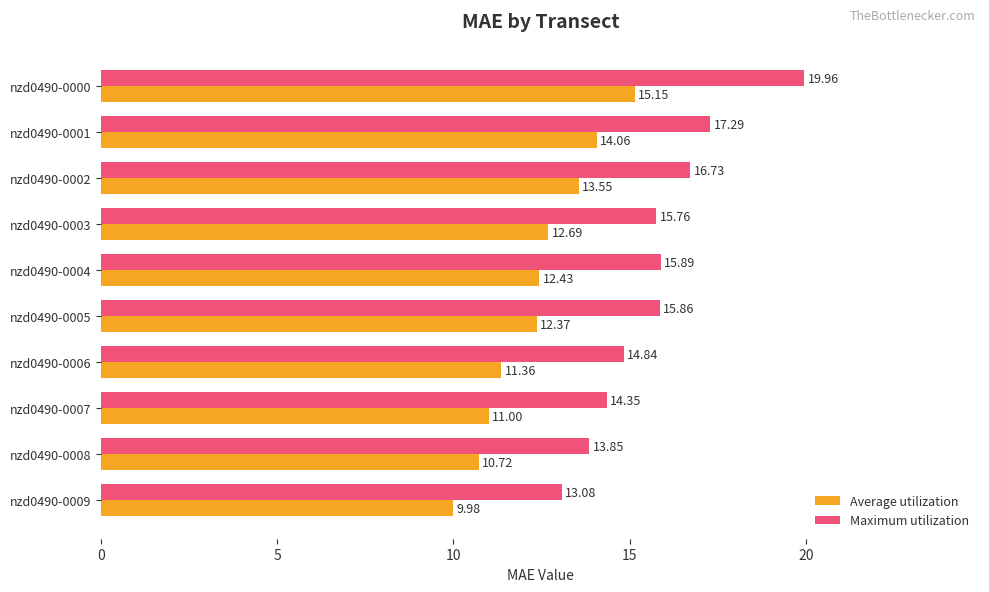

At which category is the sum across all series the highest?

nzd0490-0000